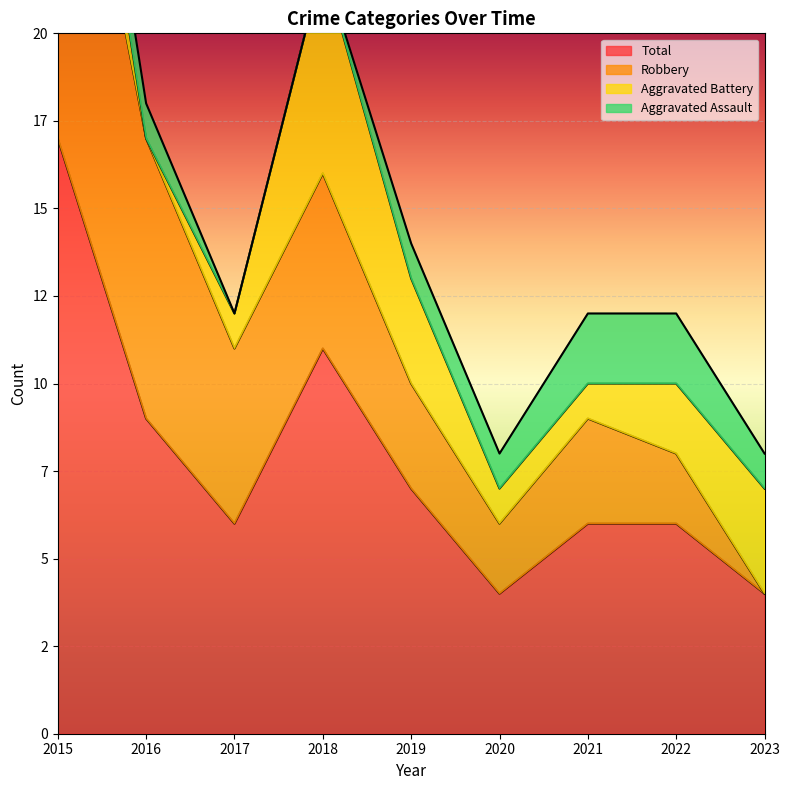

Is the value of Aggravated Battery at 2015 greater than the value of Robbery at 2015?

No